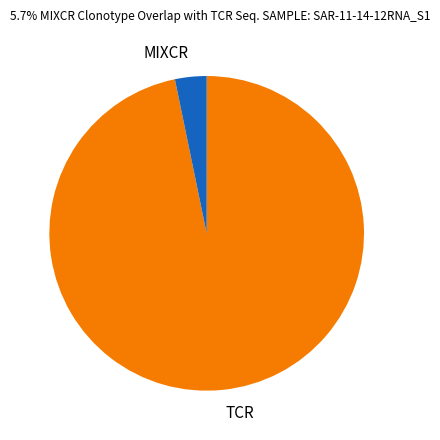

Which slice is the largest?

TCR